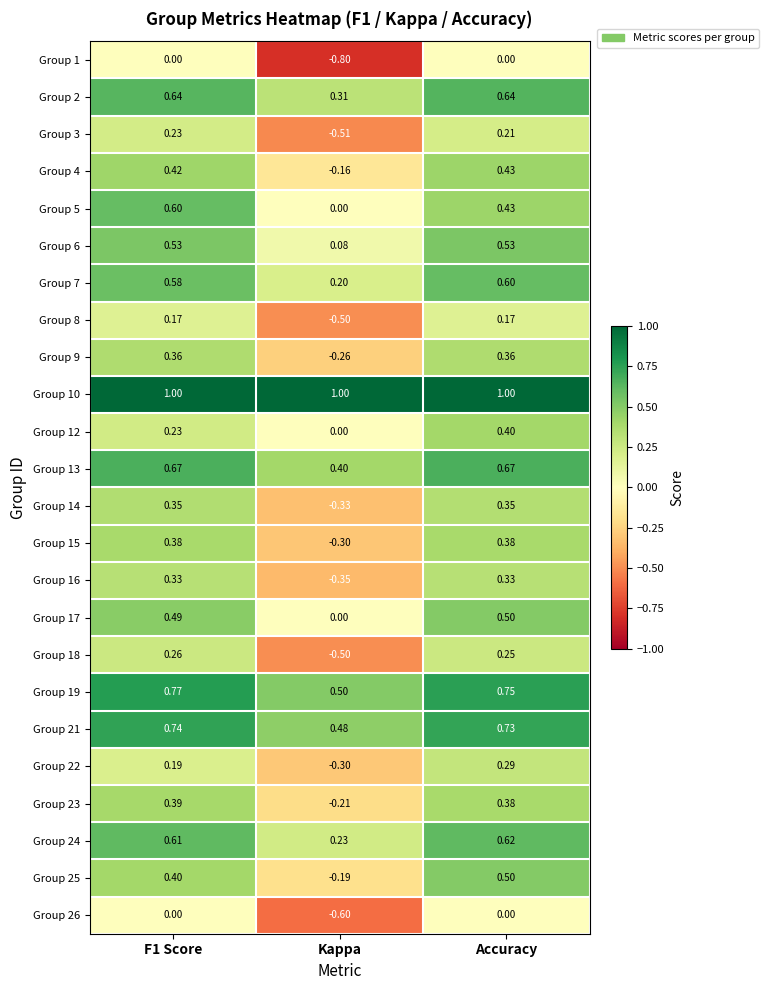

Which category has the lowest value in the Group 9 series?

Kappa